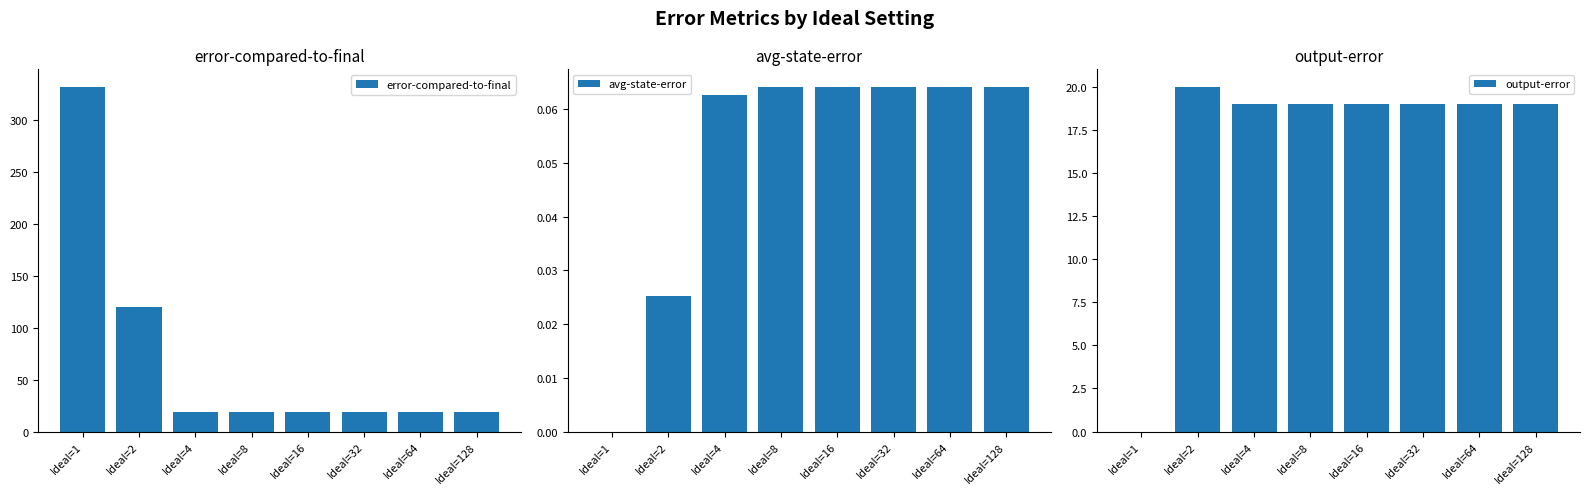

Reading left to right, what are all the values shown in this chart?

error-compared-to-final: Ideal=1=332.0	Ideal=2=120.0	Ideal=4=19.0	Ideal=8=19.0	Ideal=16=19.0	Ideal=32=19.0	Ideal=64=19.0	Ideal=128=19.0
avg-state-error: Ideal=1=0.0	Ideal=2=0.0	Ideal=4=0.1	Ideal=8=0.1	Ideal=16=0.1	Ideal=32=0.1	Ideal=64=0.1	Ideal=128=0.1
output-error: Ideal=1=0.0	Ideal=2=20.0	Ideal=4=19.0	Ideal=8=19.0	Ideal=16=19.0	Ideal=32=19.0	Ideal=64=19.0	Ideal=128=19.0